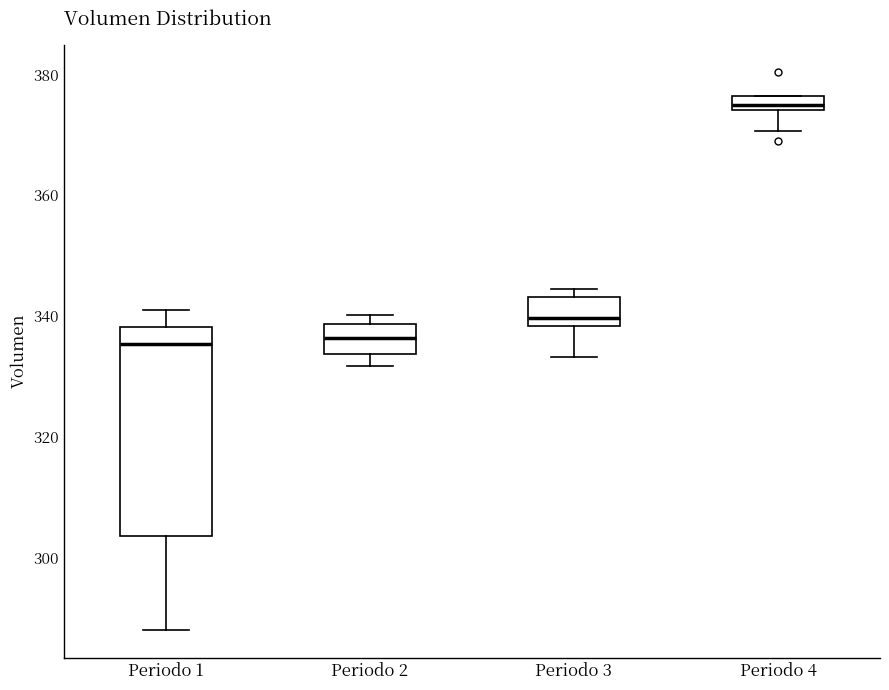

Where is the upper edge of the box for Periodo 2 on the y-axis? The values are not printed on the chart, so give them approximately, as read against the axis.

338